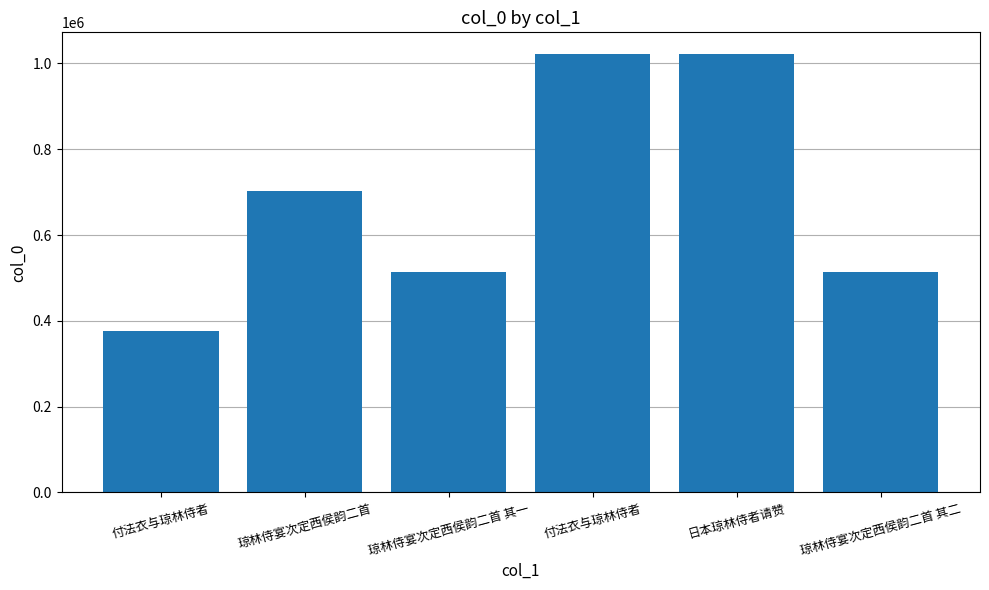

What is the ratio of the value at 琼林侍宴次定西侯韵二首 to the value at 日本琼林侍者请赞?

0.7